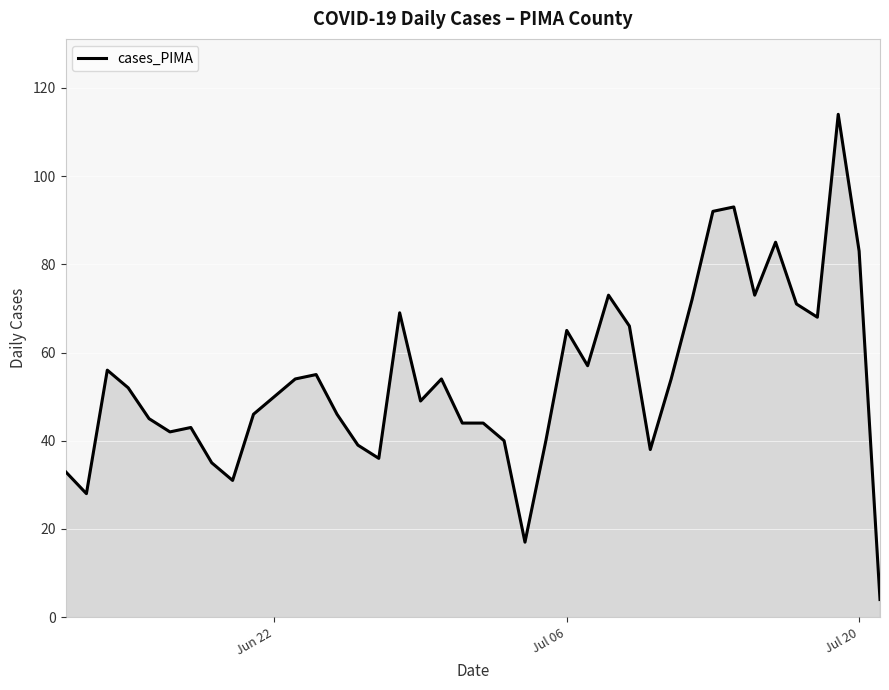

What is the greatest value displayed?

114